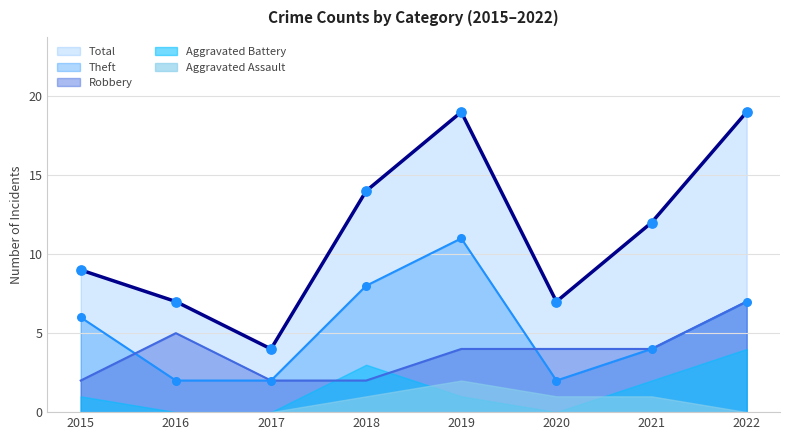

At which category is the sum across all series the highest?

2019